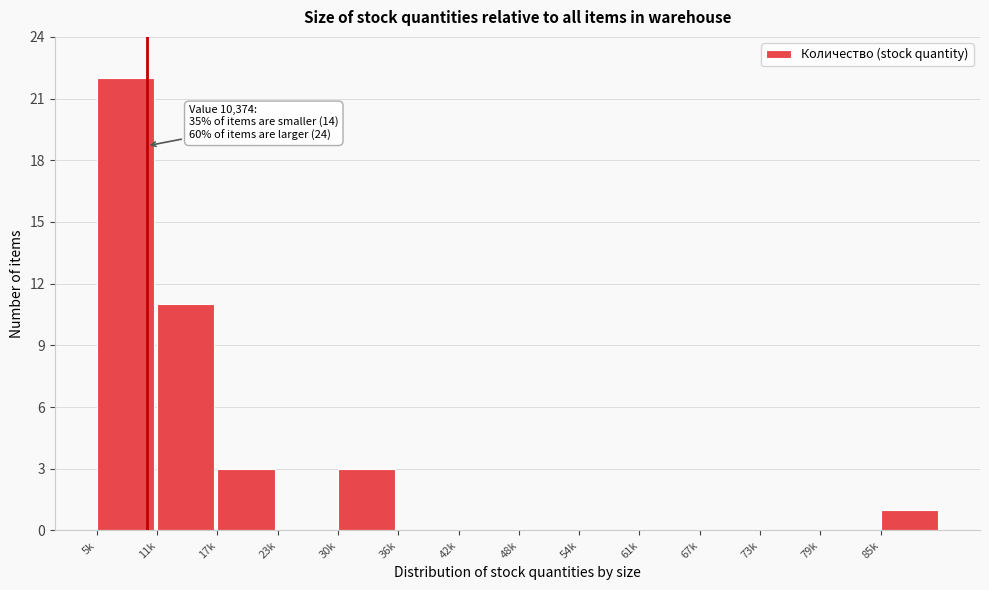

Reading left to right, what are all the values shown in this chart?

5k=22	11k=11	17k=3	23k=0	30k=3	36k=0	42k=0	48k=0	54k=0	61k=0	67k=0	73k=0	79k=0	85k=1